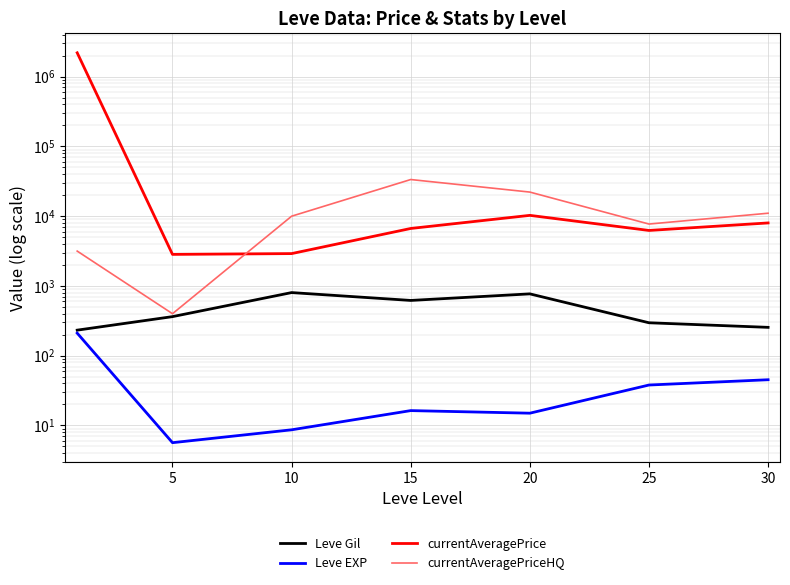

Which category has the lowest value in the Leve EXP series?

5